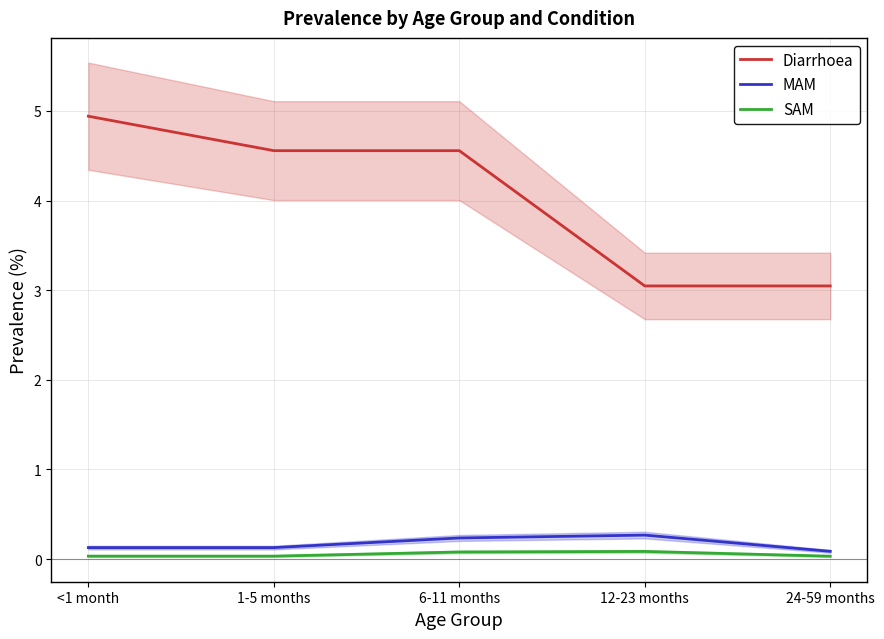

Which series has the largest range (max minus min)?

Diarrhoea